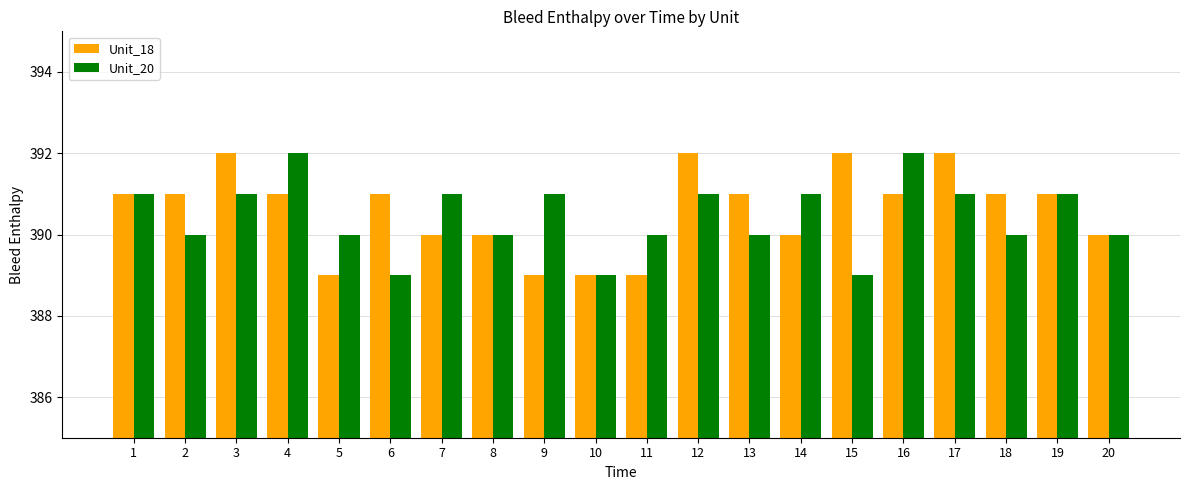

What is the total value across all series at 2?

781